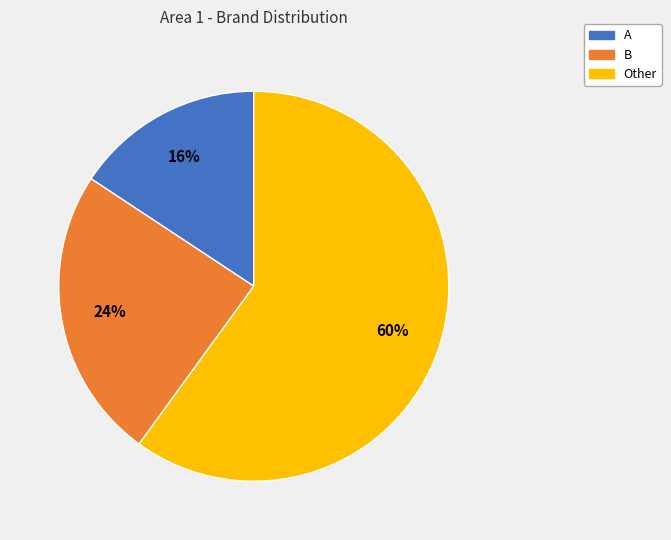

What is the smallest slice in the pie chart?

A